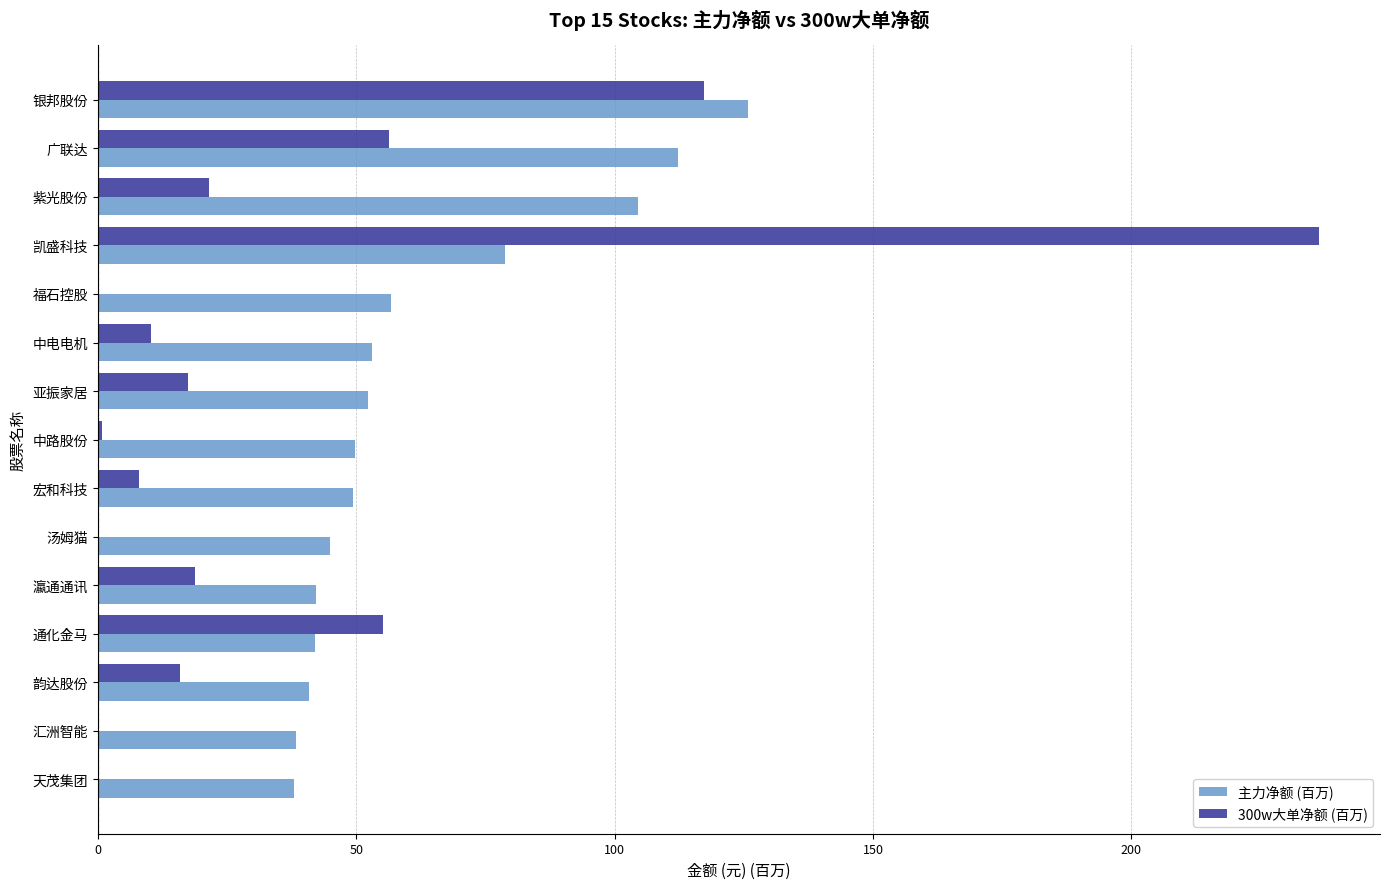

Between 通化金马 and 天茂集团, which series saw the biggest shift?

300w大单净额 (百万)